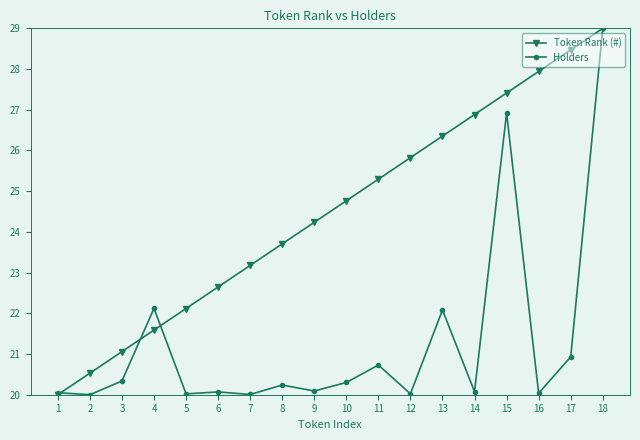

What is the sum of all Token Rank (#) values?

441.0